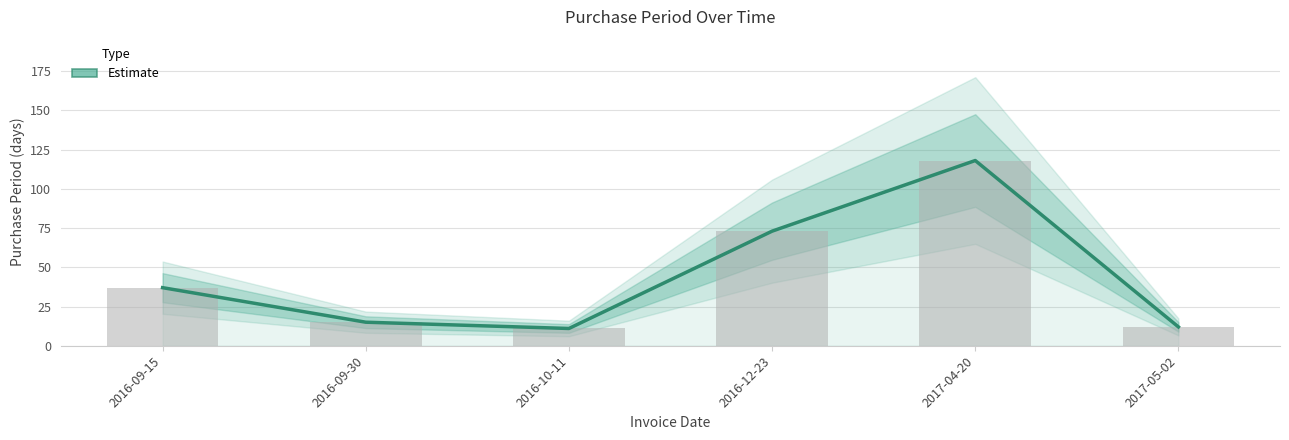

Which category has the lowest value across all series?

2016-10-11